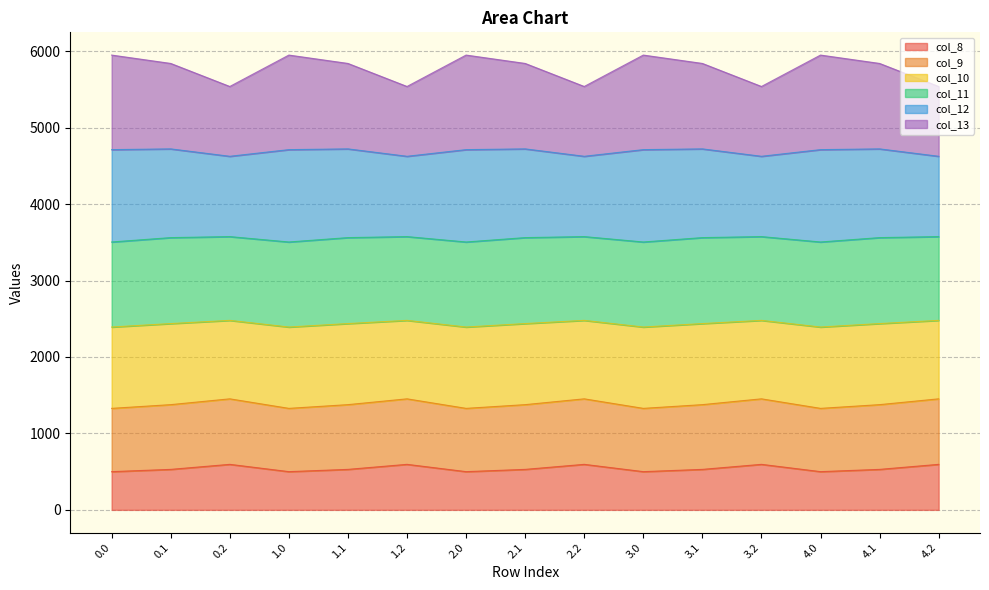

What is the label of the 6th point from the left?

1.2